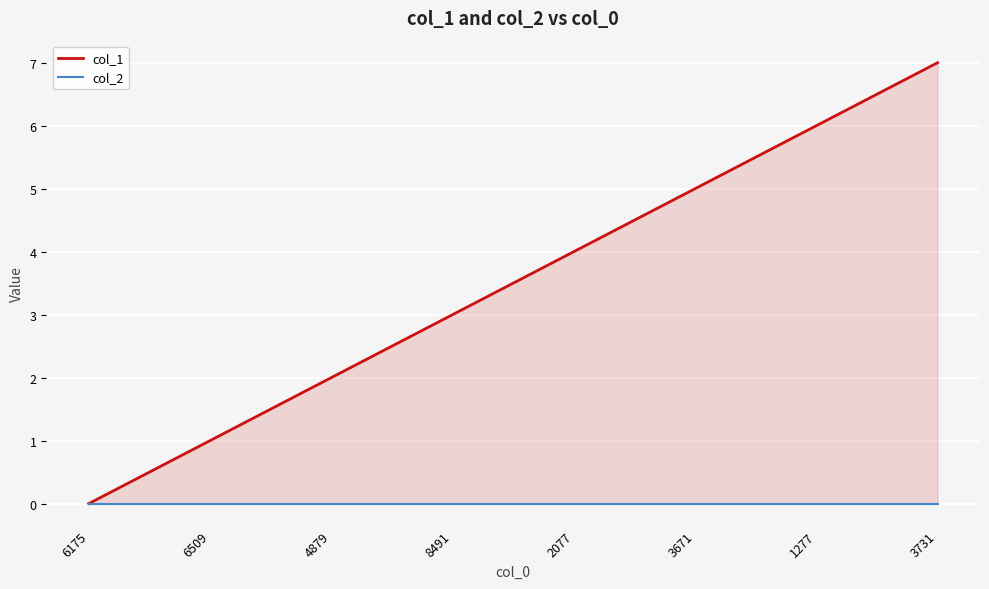

What is the total value across all series at 1277?

6